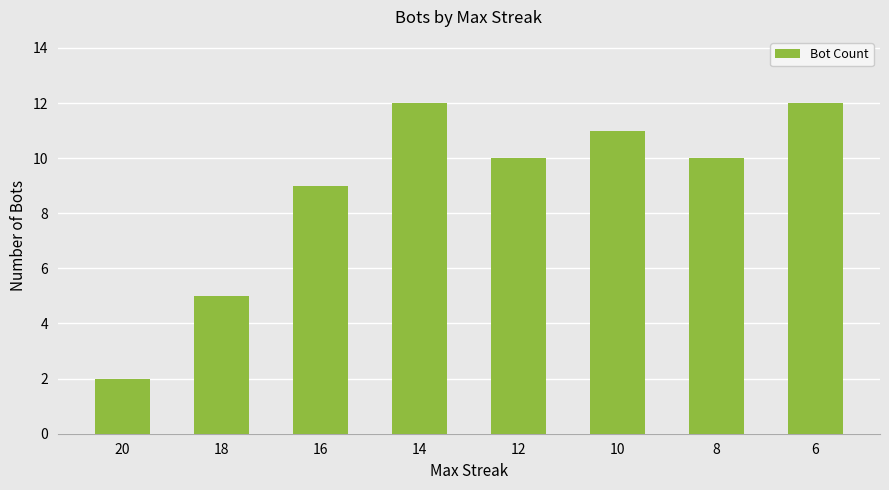

Which label corresponds to the smallest value in the chart?

20